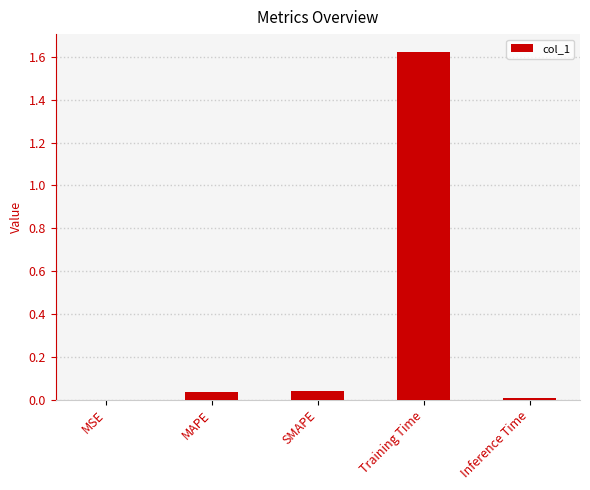

Which label corresponds to the largest value in the chart?

Training Time